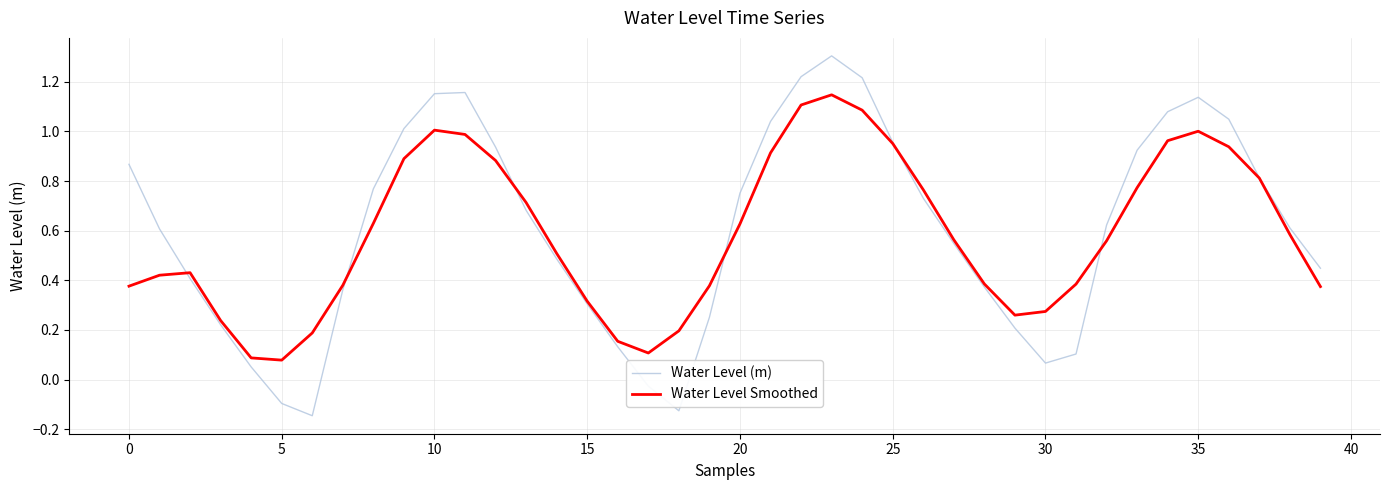

List the series in order of their peak value, lowest first.

Water Level Smoothed, Water Level (m)